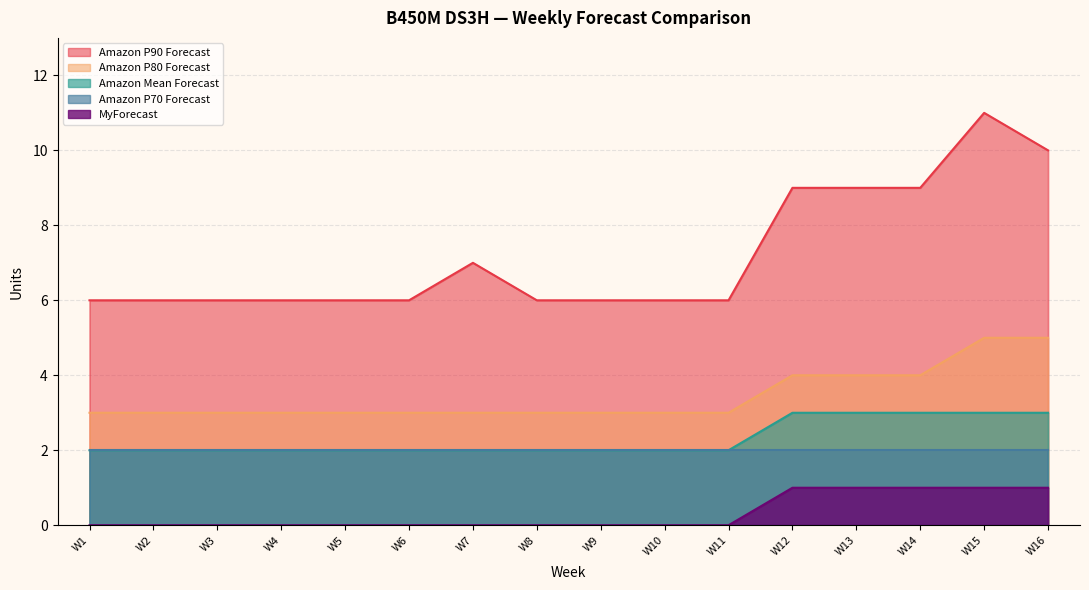

True or false: MyForecast has more than 0 interior local peaks.

False